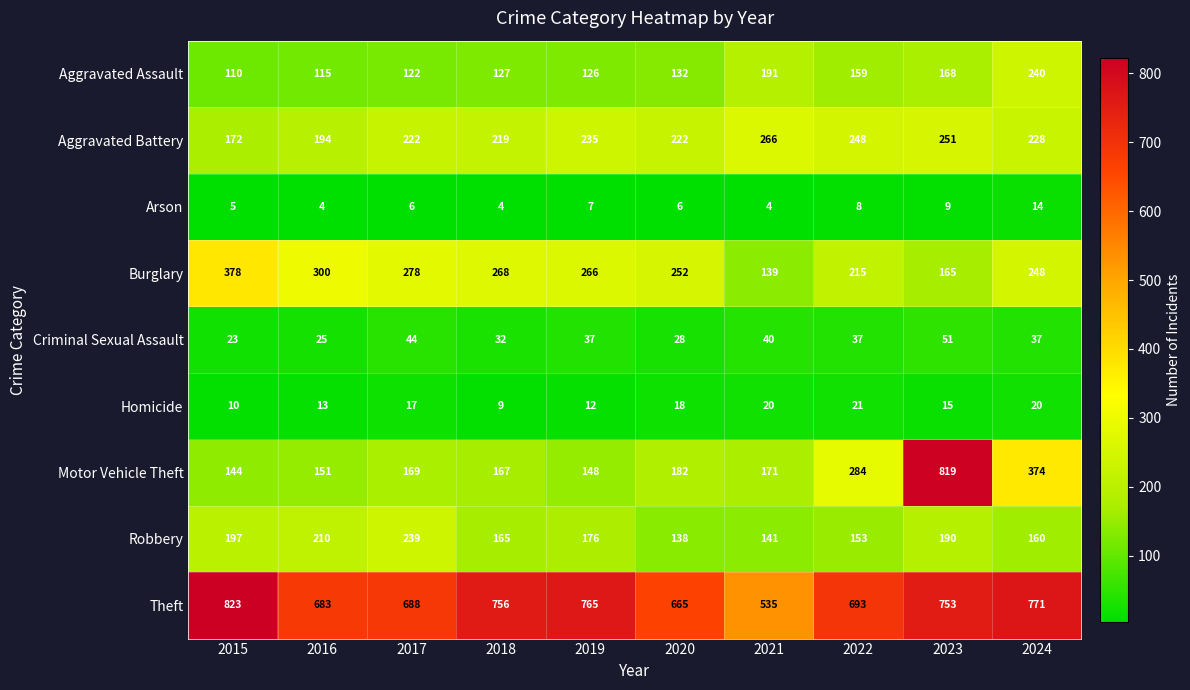

Where does the Burglary series first go above 266?

2015